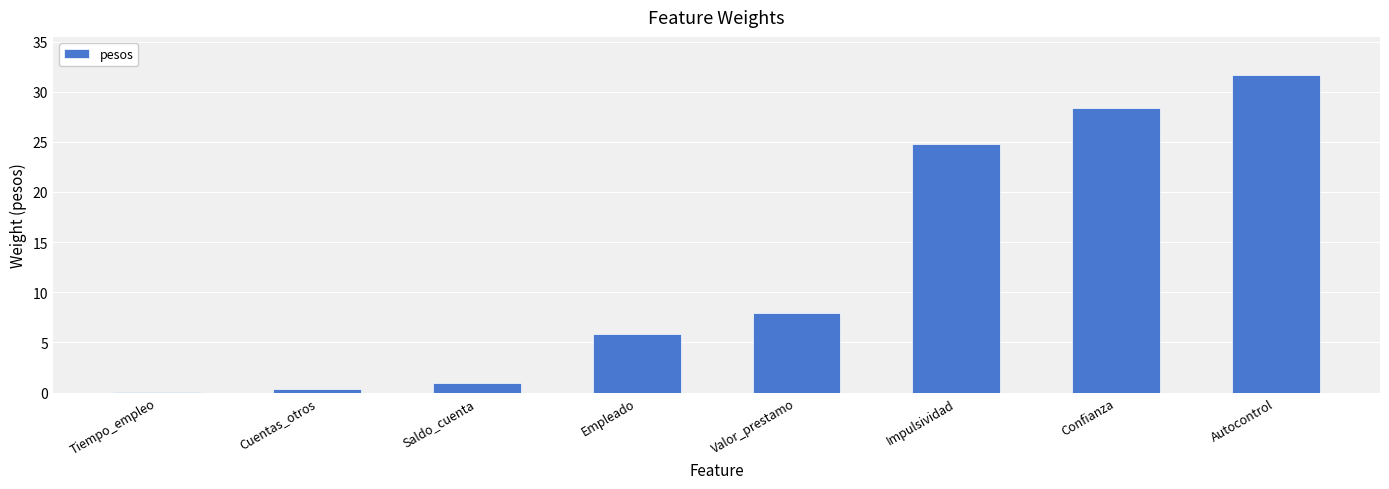

Between Confianza and Valor_prestamo, which is larger?

Confianza